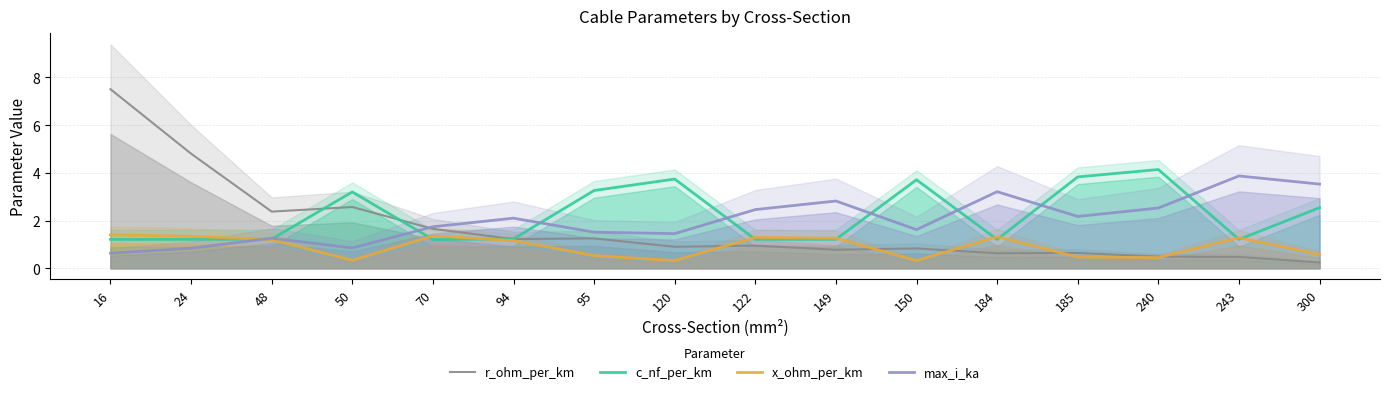

True or false: r_ohm_per_km has a value of 0.3 at 300.

False